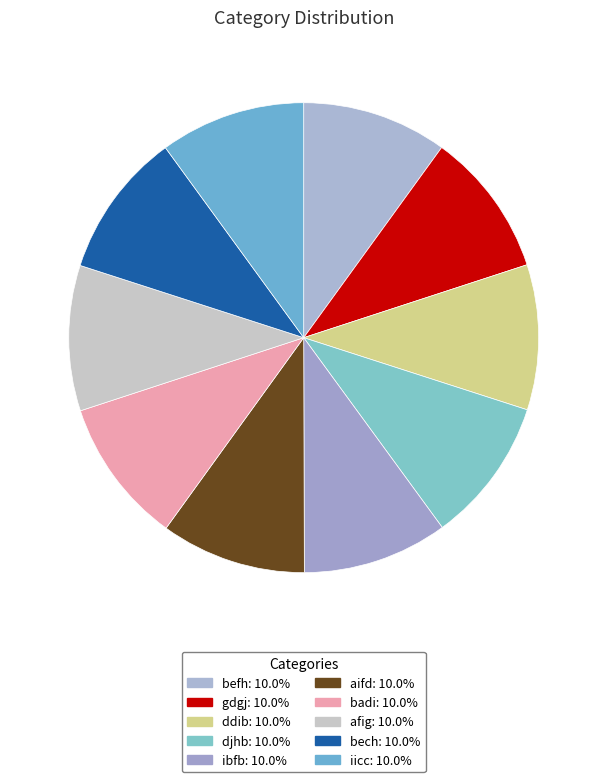

How many segments does this pie chart have?

10